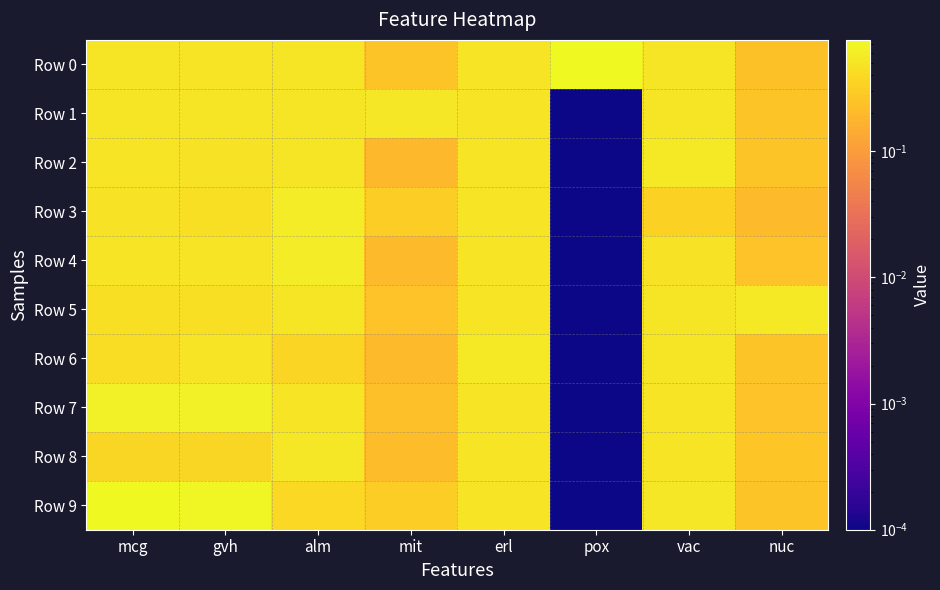

At how many categories does at least one series exceed 0?

8